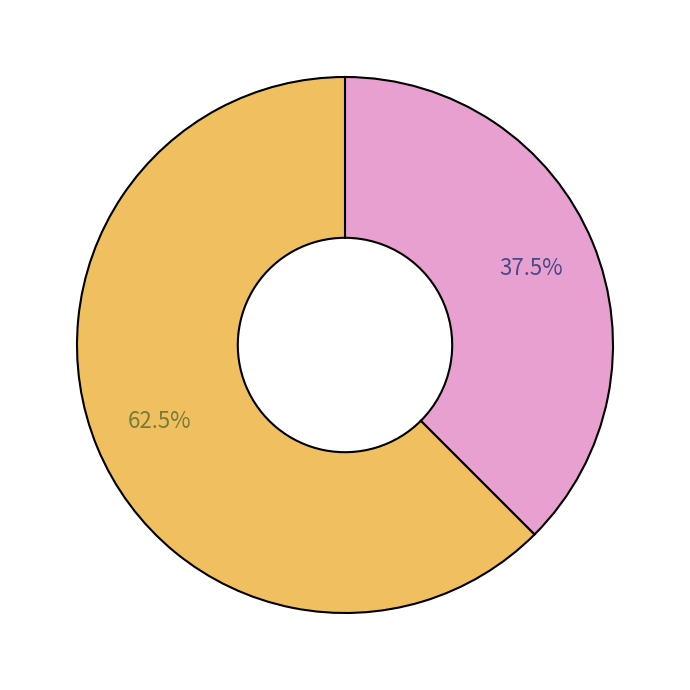

Is there a majority slice in this chart?

Yes